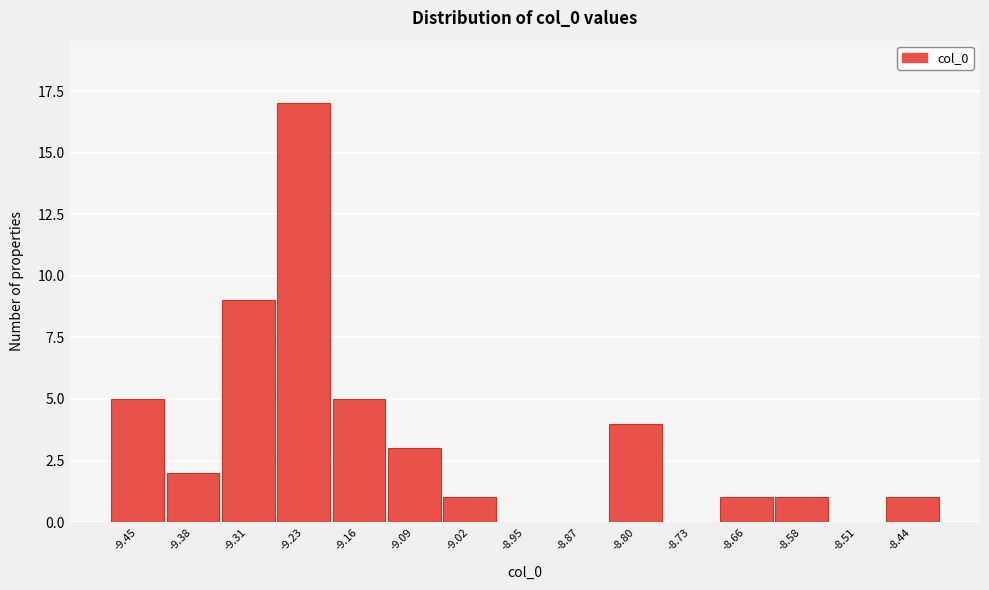

How tall is the bar that spans -9.05 to -8.98 on the x-axis? Neither the bar edges nor the heights are printed on the chart, so give them approximately, as read against the axes.

1